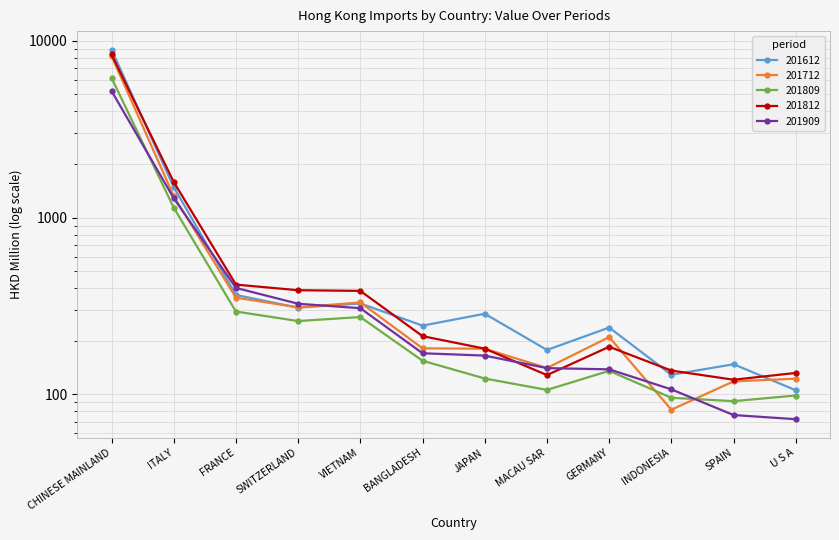

What is the maximum value shown in the chart?

8926.6